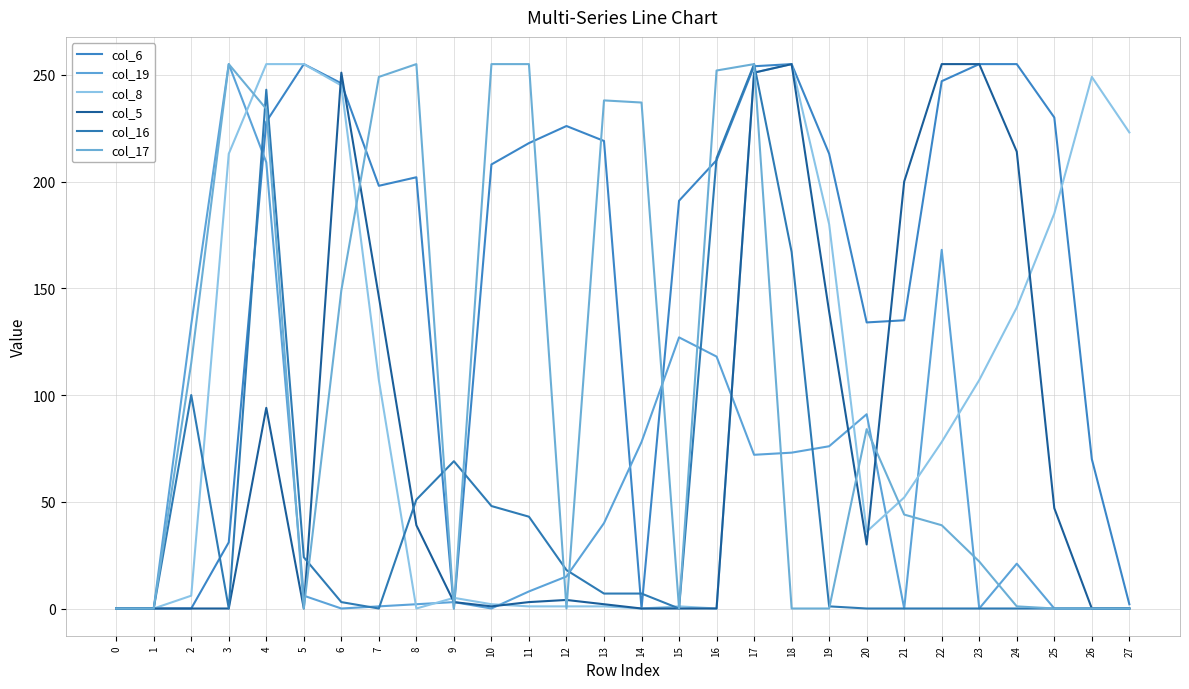

Does the chart display data point markers on the line(s)?

No